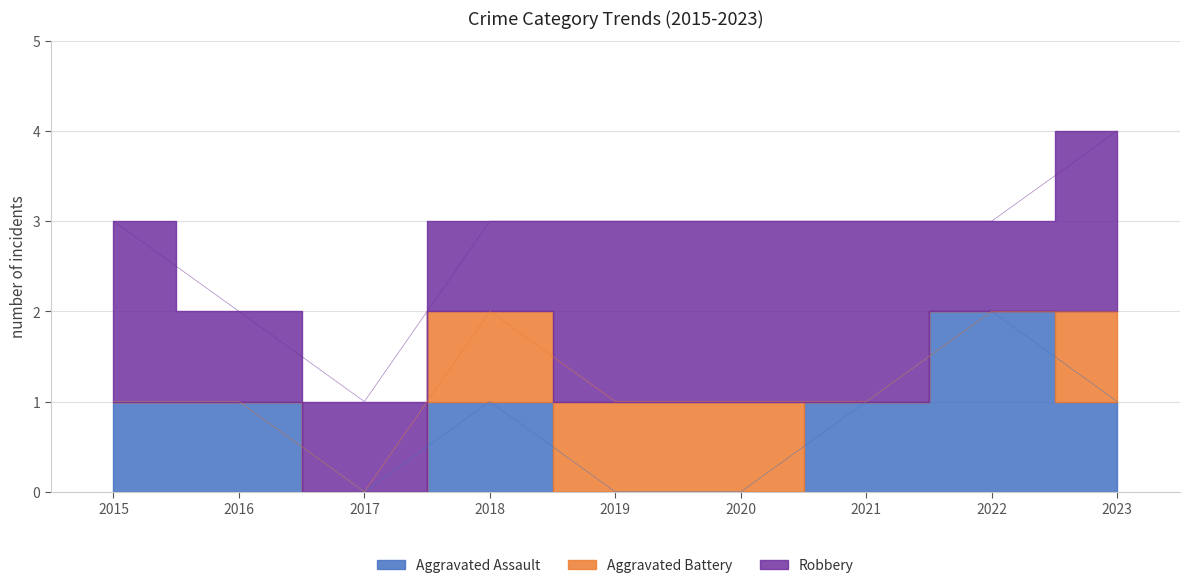

List the labels in order of Aggravated Assault value, largest first.

2022, 2015, 2016, 2018, 2021, 2023, 2017, 2019, 2020